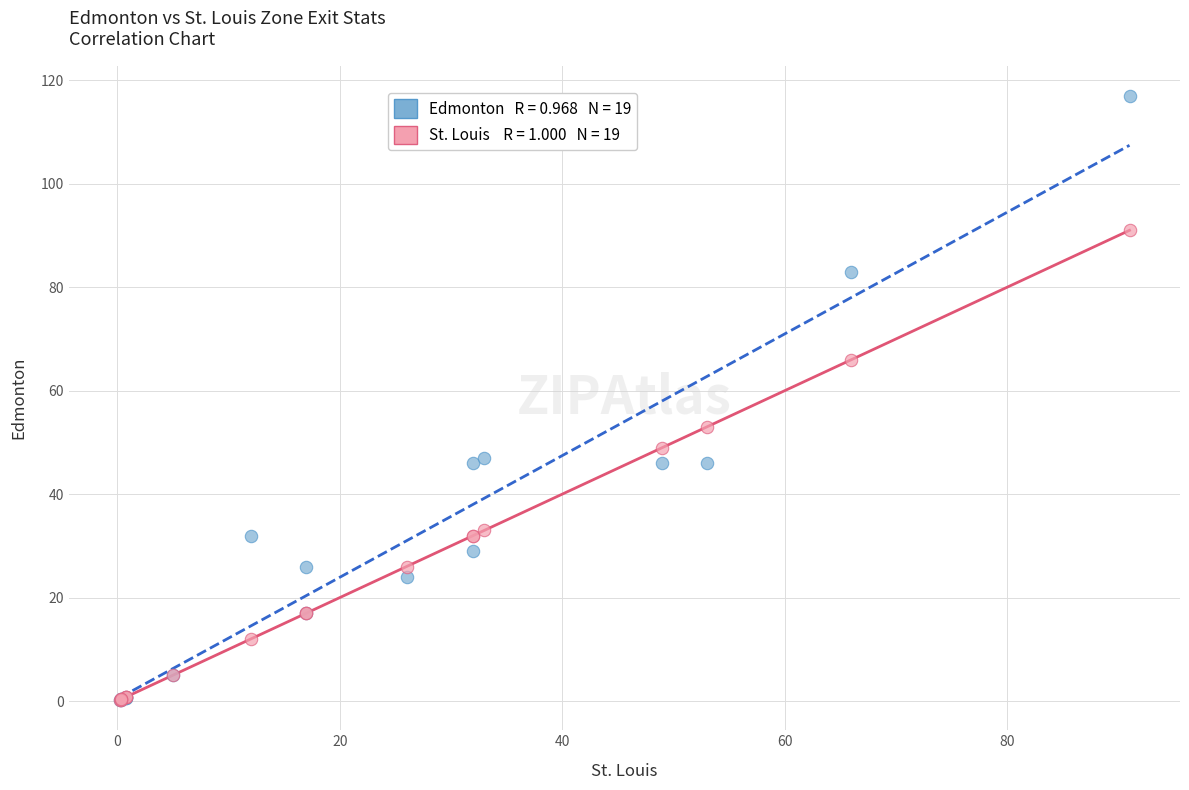

Across all series, what Y value is closest to 58?

53.0